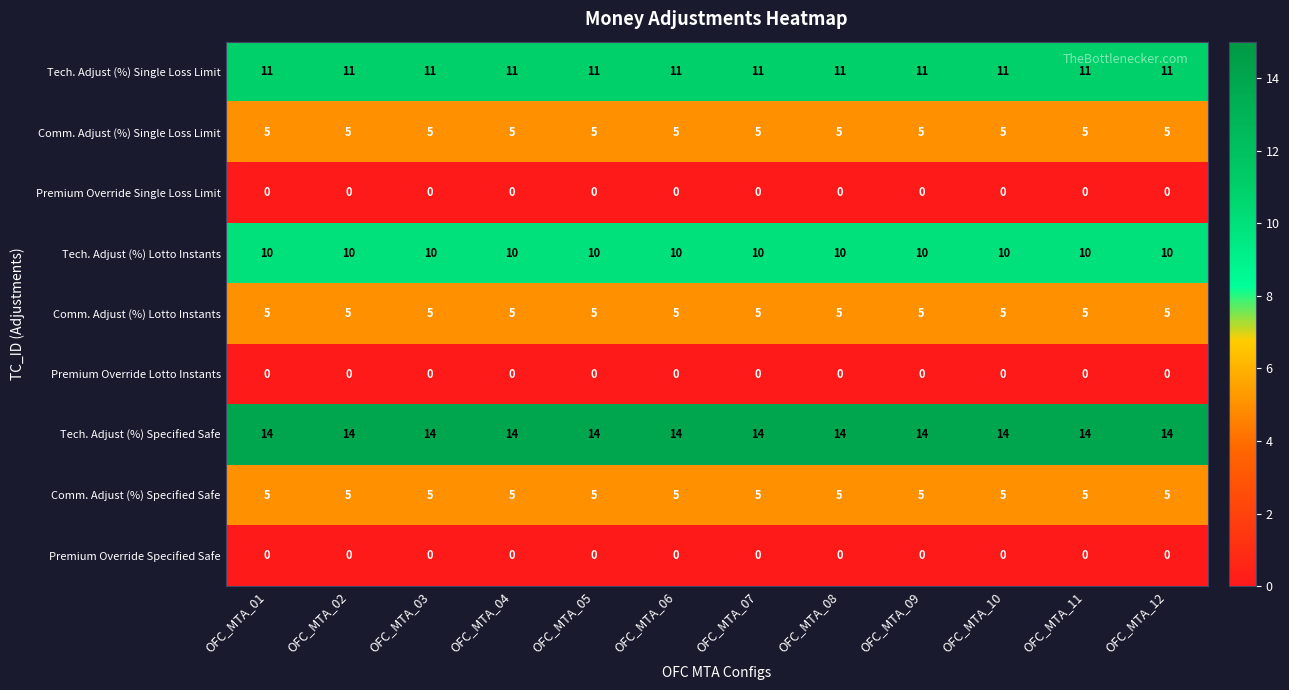

What is the spread (max minus min) of values at OFC_MTA_10?

14